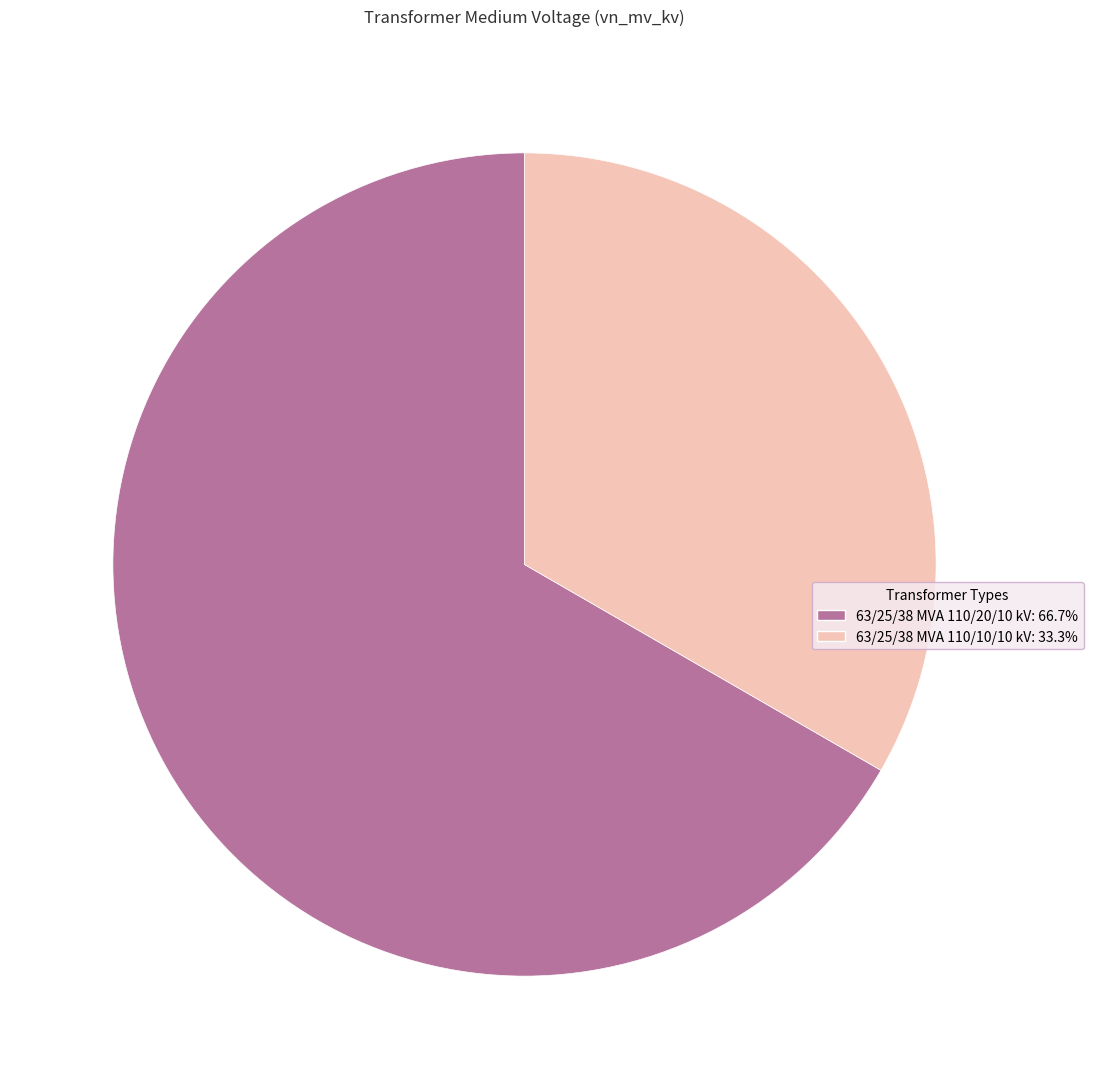

What is the smallest slice in the pie chart?

63/25/38 MVA 110/10/10 kV